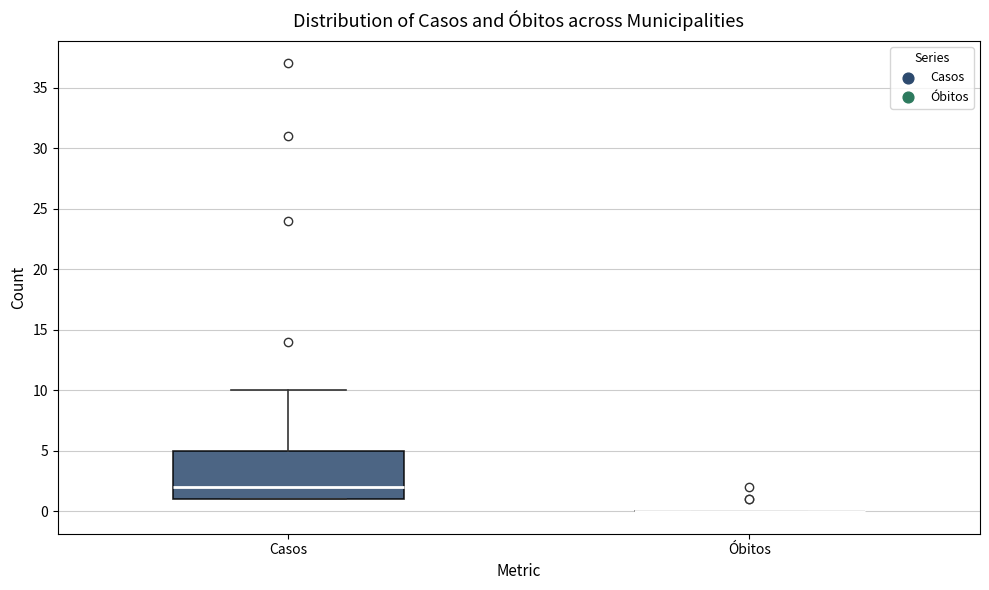

Comparing the boxes themselves (not the whiskers), which one is the tallest?

Casos